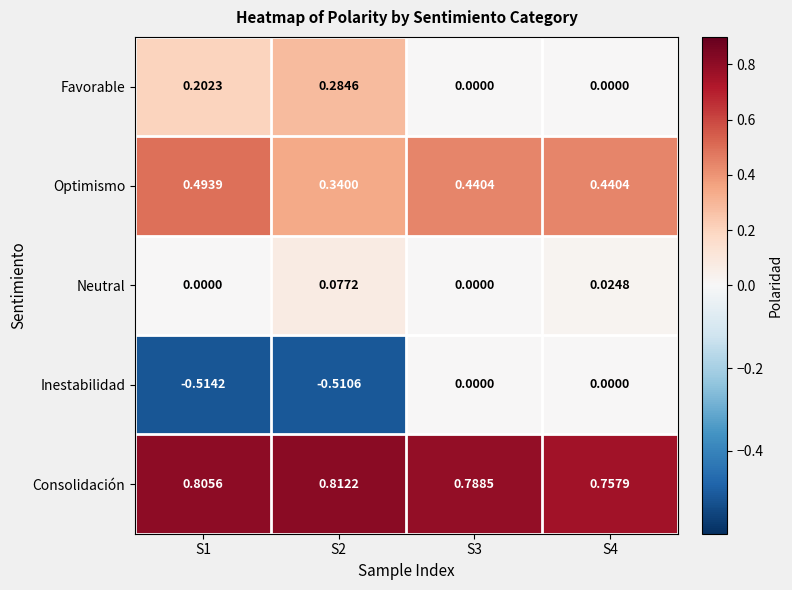

What is the difference between the highest and lowest values at S1?

1.3